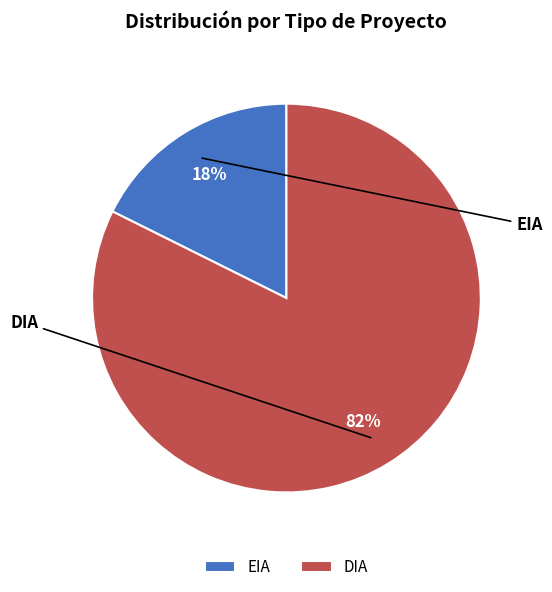

Which category has the smallest portion of the pie?

EIA